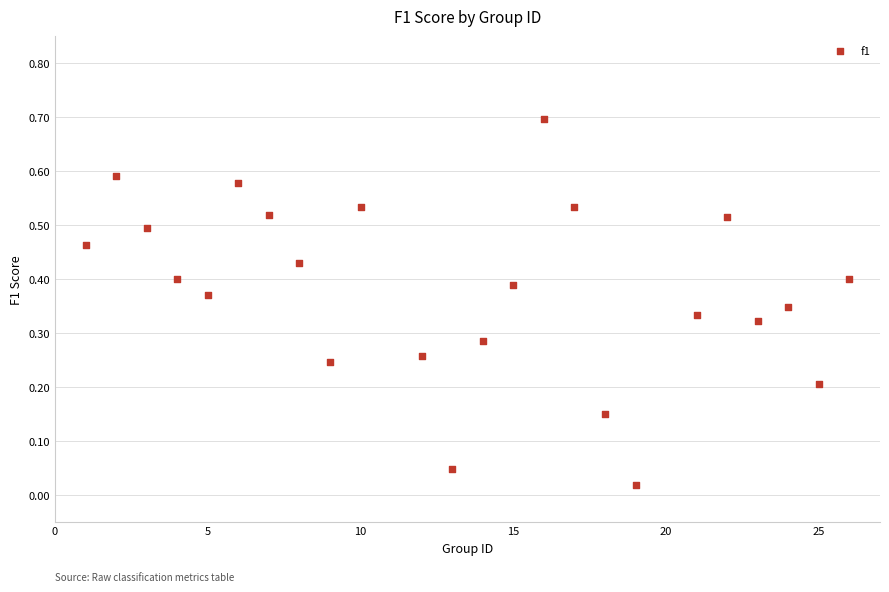

What is the range of Y values (max minus min)?

0.7